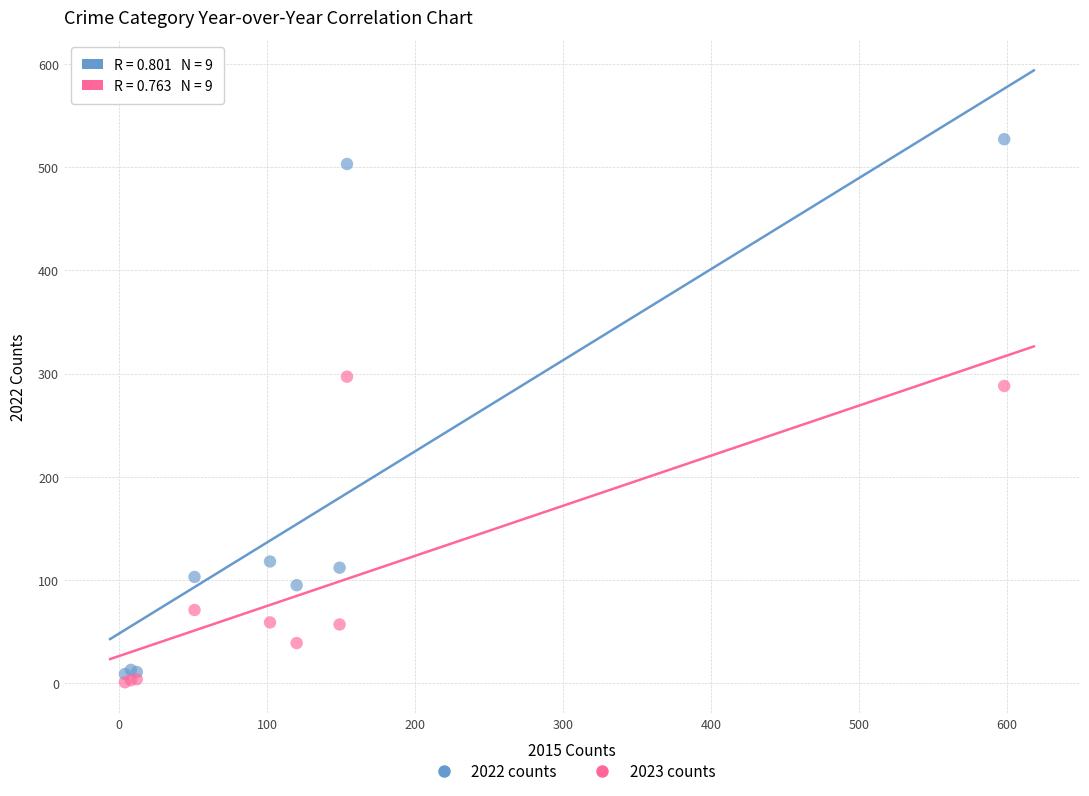

Across all series, what Y value is closest to 264?

288